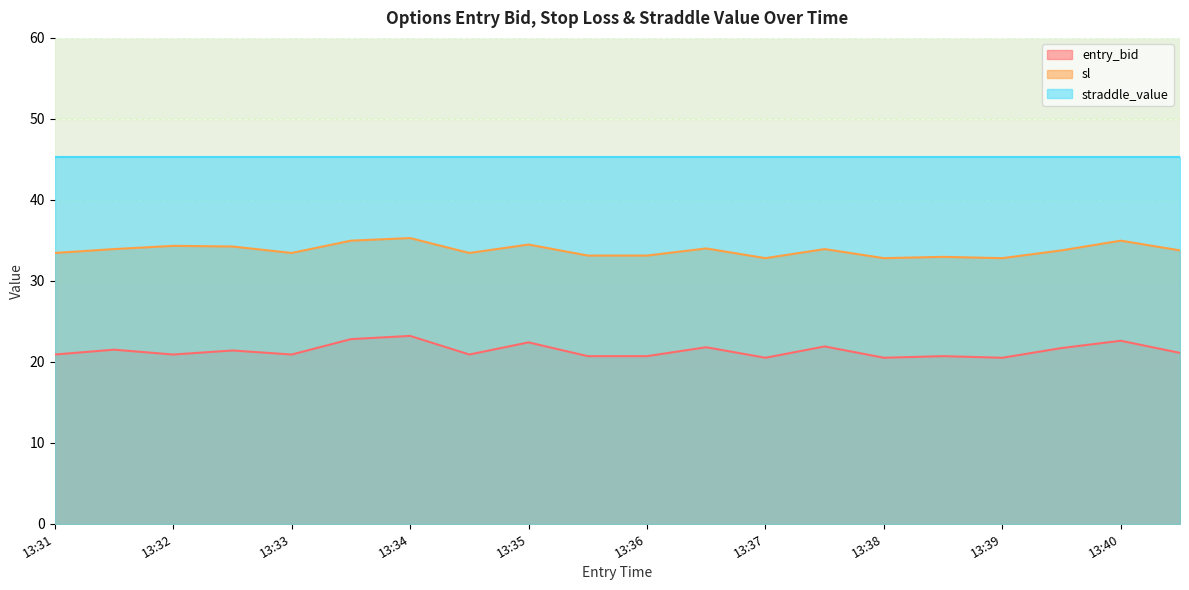

What is the spread (max minus min) of values at 13:39?

24.8